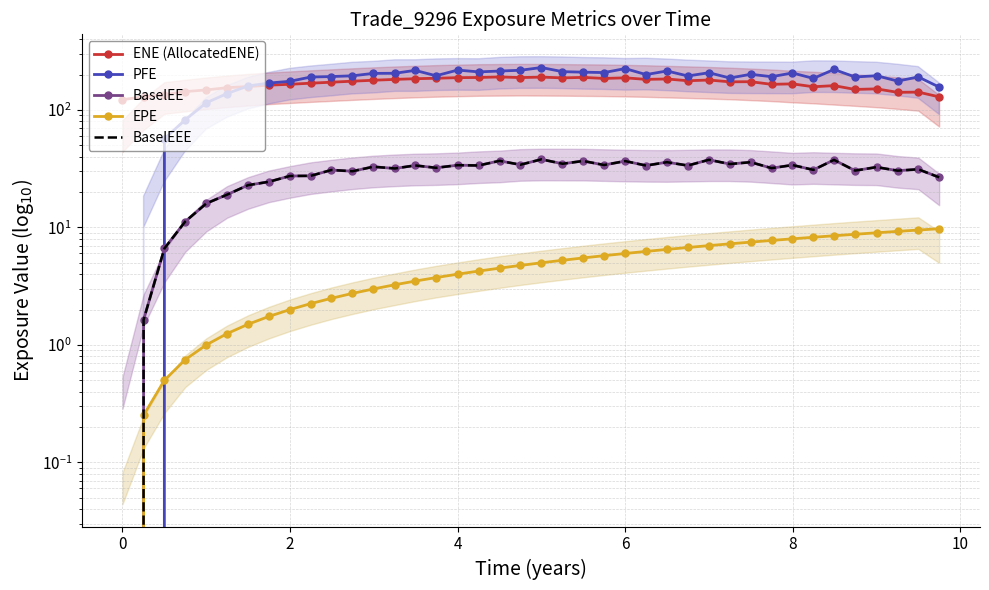

The value of BaselEEE at 8 is 12.3. True or false?

False